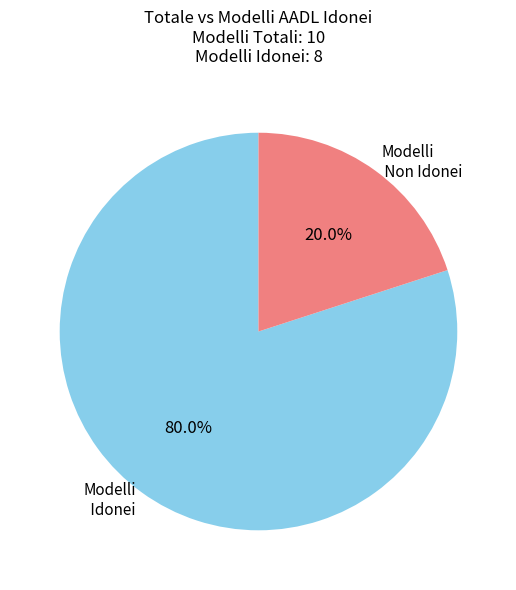

How many segments does this pie chart have?

2